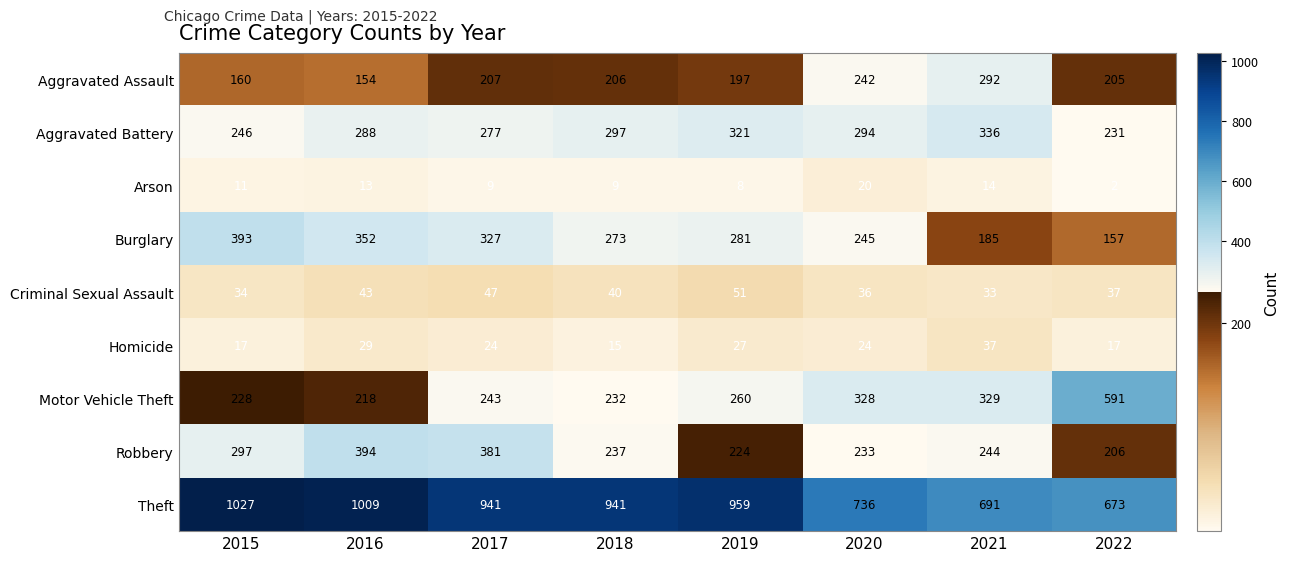

What is the difference between the maximum and minimum values in the Motor Vehicle Theft series?

373